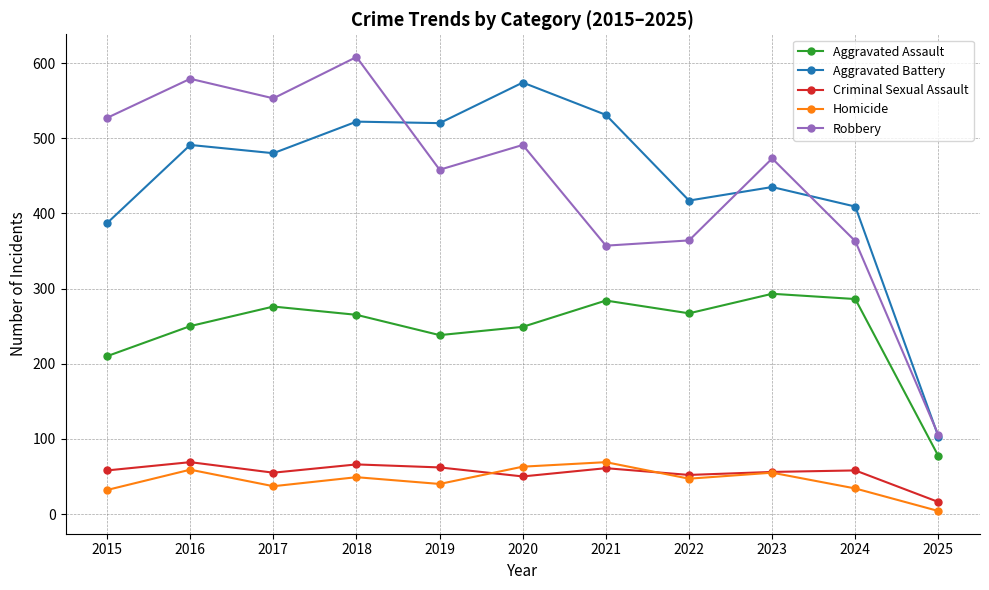

Read the Aggravated Assault value at 2015.

210